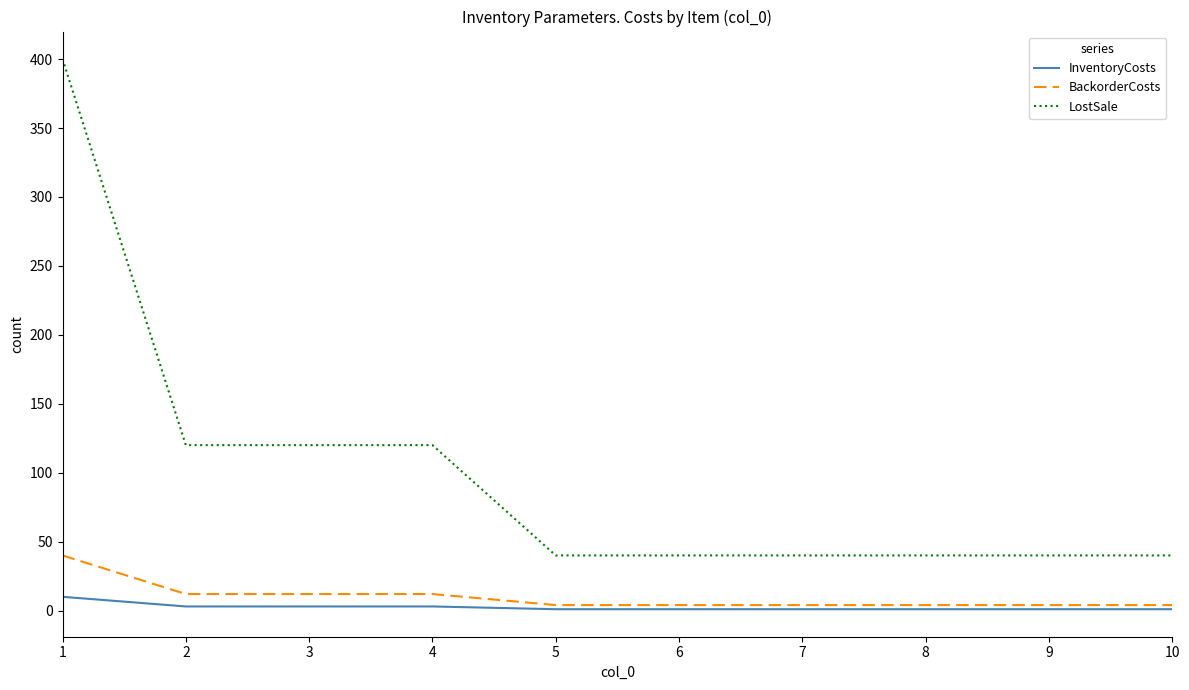

List the series in order of their peak value, lowest first.

InventoryCosts, BackorderCosts, LostSale